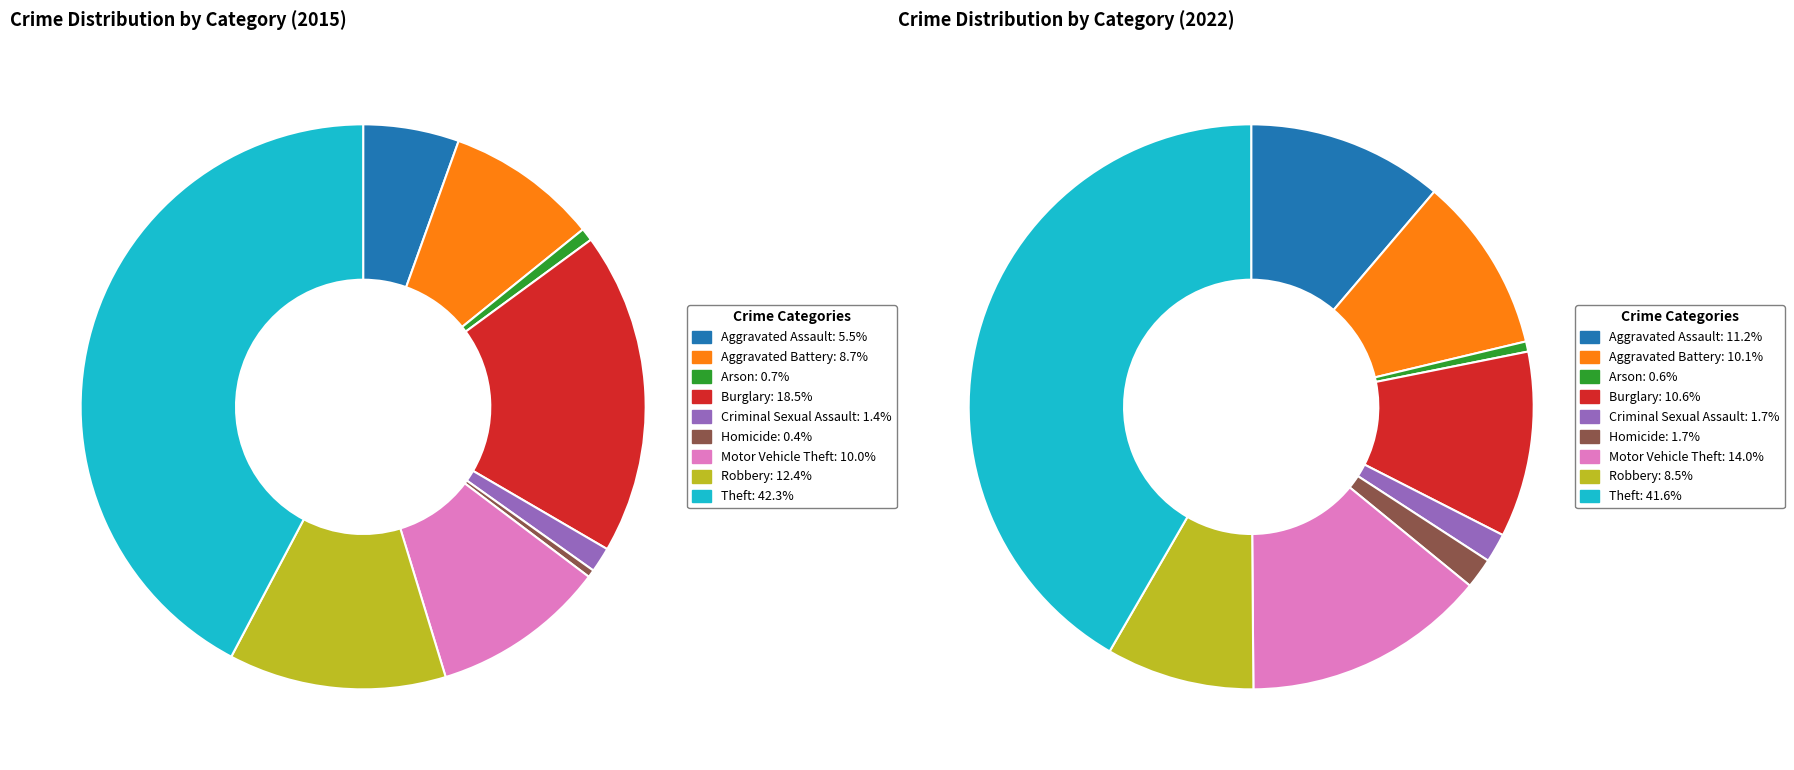

What percentage do 4 and 8 together represent?

43.7%